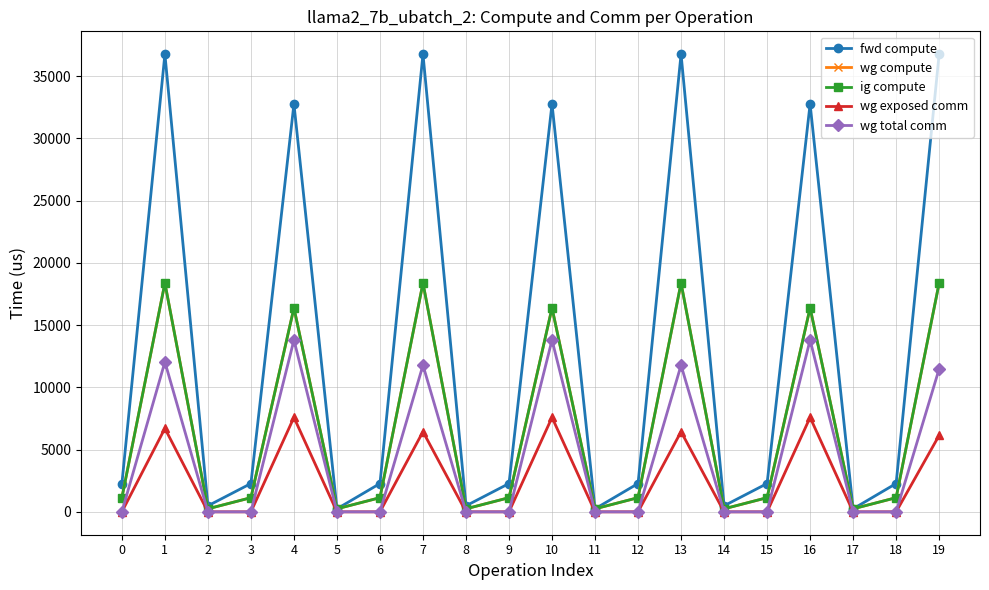

What is the greatest value displayed?

36752.6